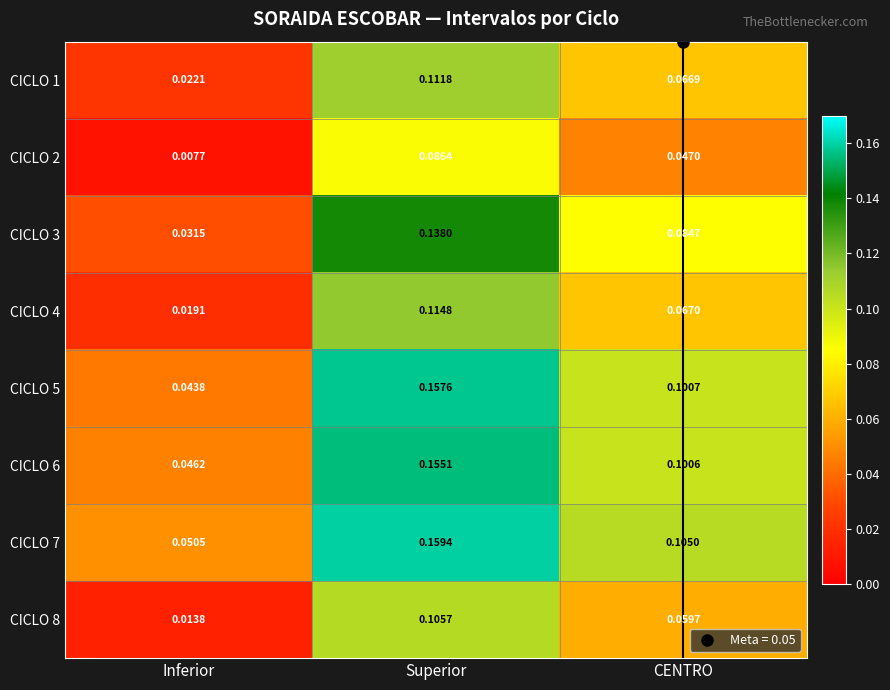

Rank the categories by CICLO 8 value from highest to lowest.

Superior, CENTRO, Inferior